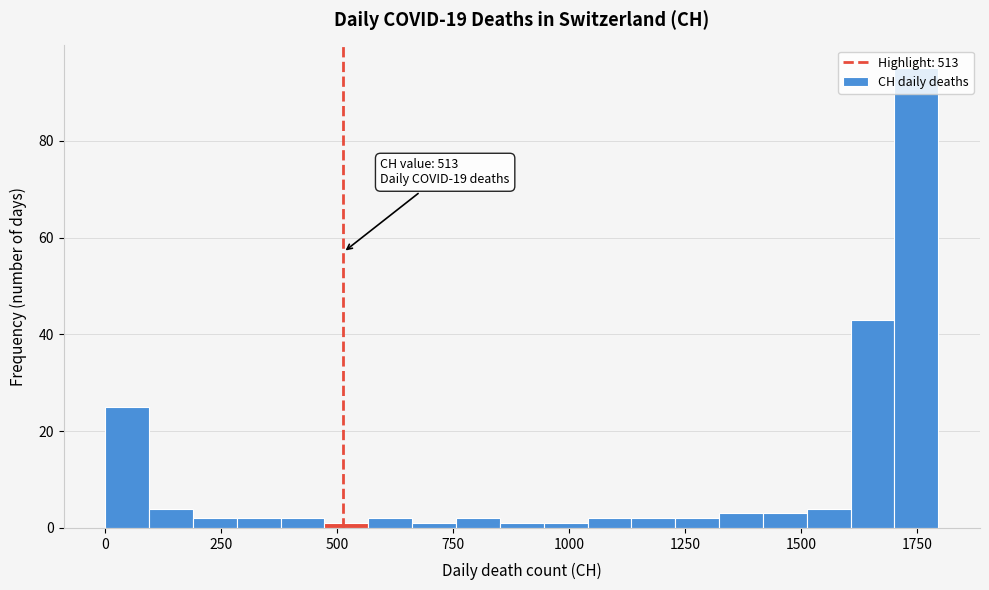

Around what value on the x-axis is the tallest bar? Give the approximate position of its centre, as read against the axis.

1750